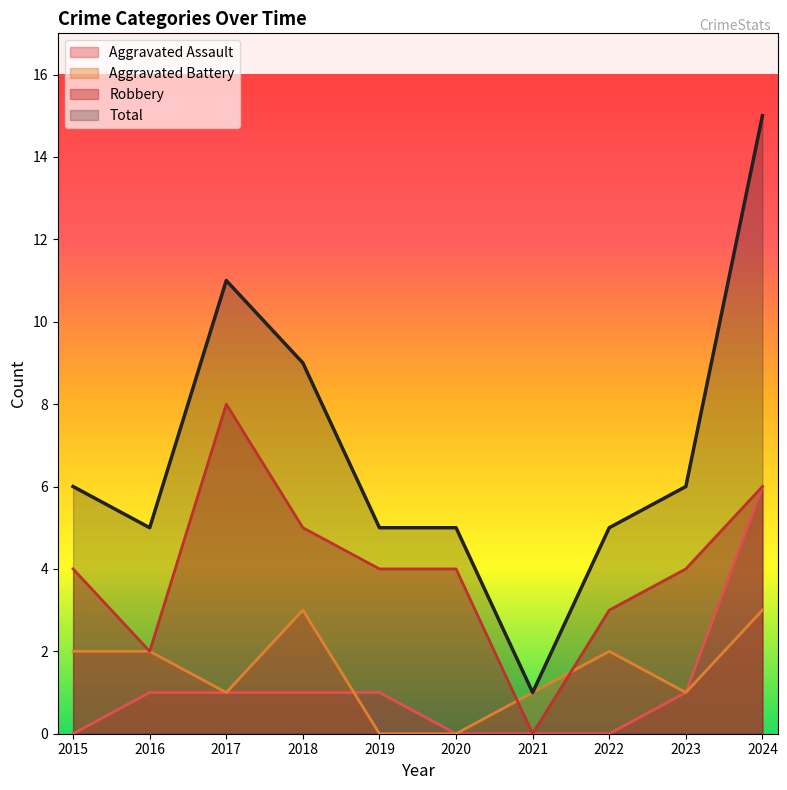

Reading right to left, what are all the values shown in this chart?

Aggravated Assault: 6	1	0	0	0	1	1	1	1	0
Aggravated Battery: 3	1	2	1	0	0	3	1	2	2
Robbery: 6	4	3	0	4	4	5	8	2	4
Total: 15	6	5	1	5	5	9	11	5	6